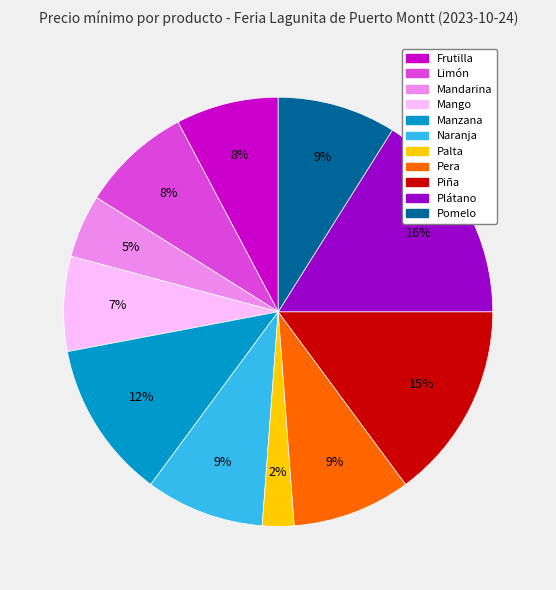

What percentage is the Pomelo slice, to the nearest percent?

9%